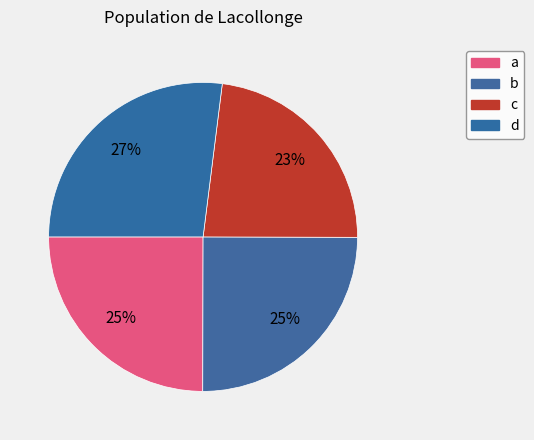

Rank the categories by value from lowest to highest.

c, a, b, d